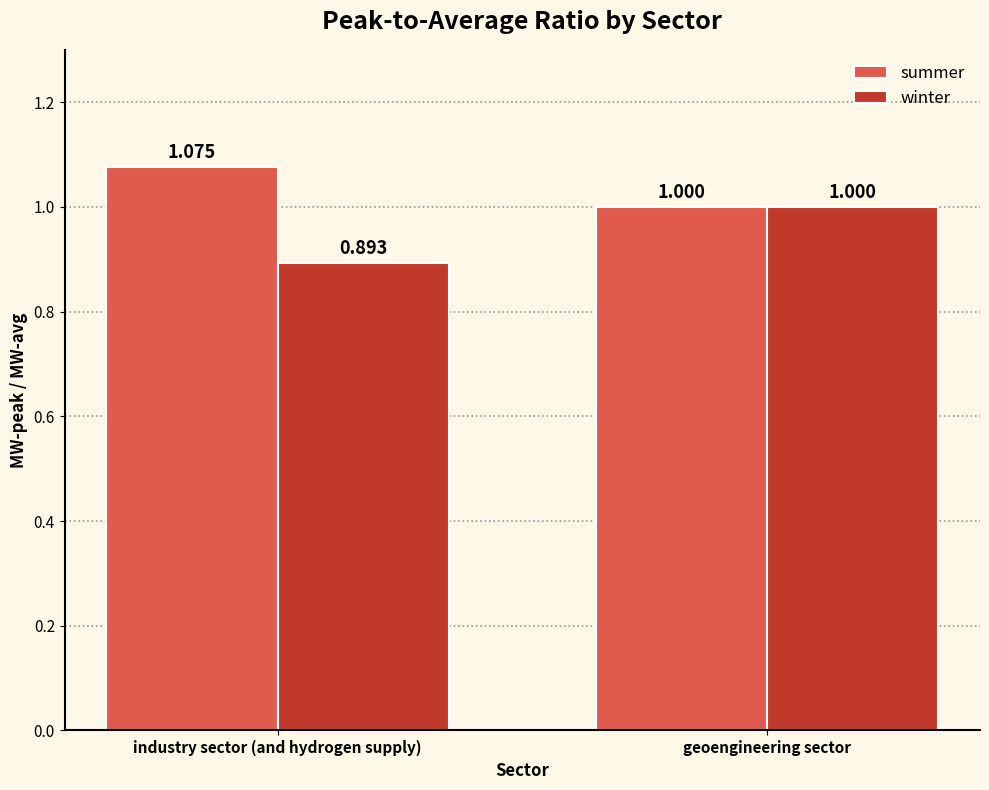

At which label does winter reach its peak?

geoengineering sector